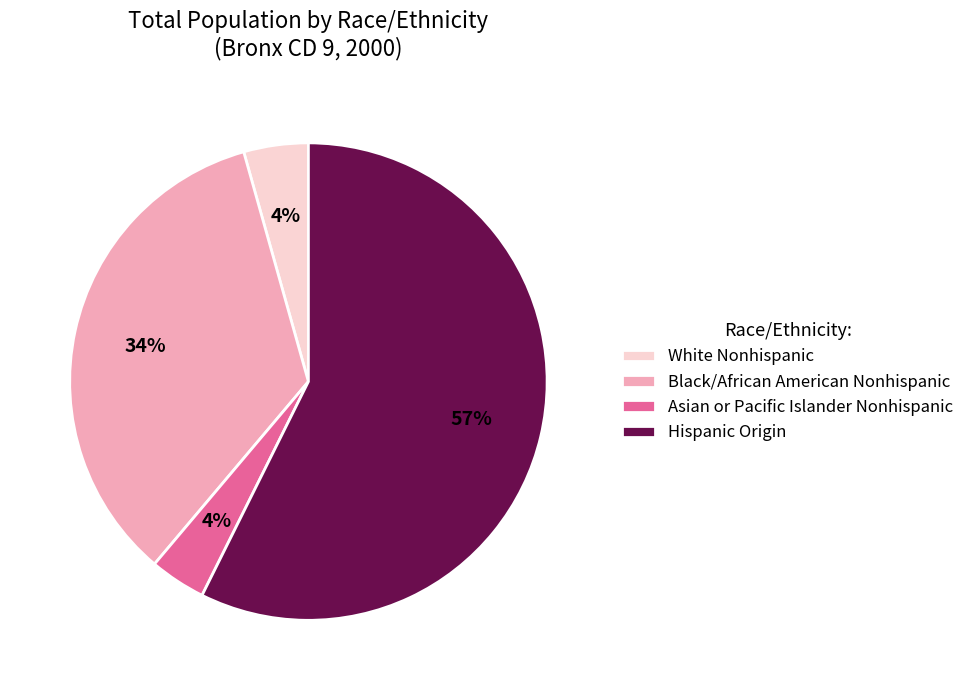

Combined, do Hispanic Origin and White Nonhispanic account for over 50%?

Yes